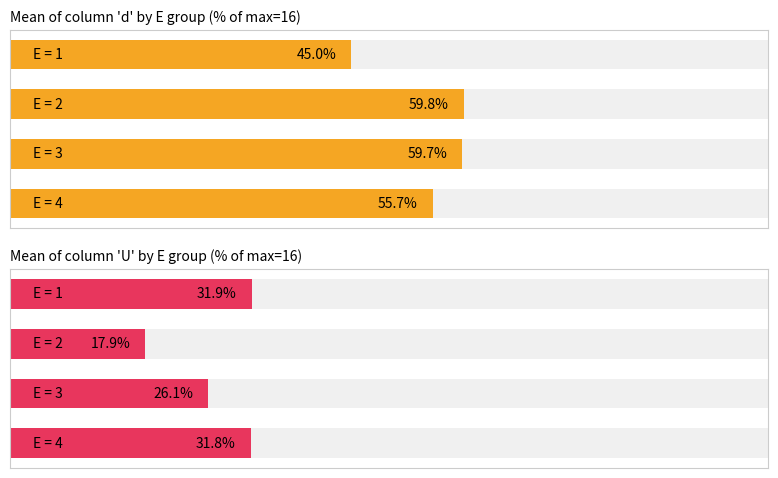

True or false: Mean of column 'U' by E group (% of max=16) has a value of 16.9 at 2.

False